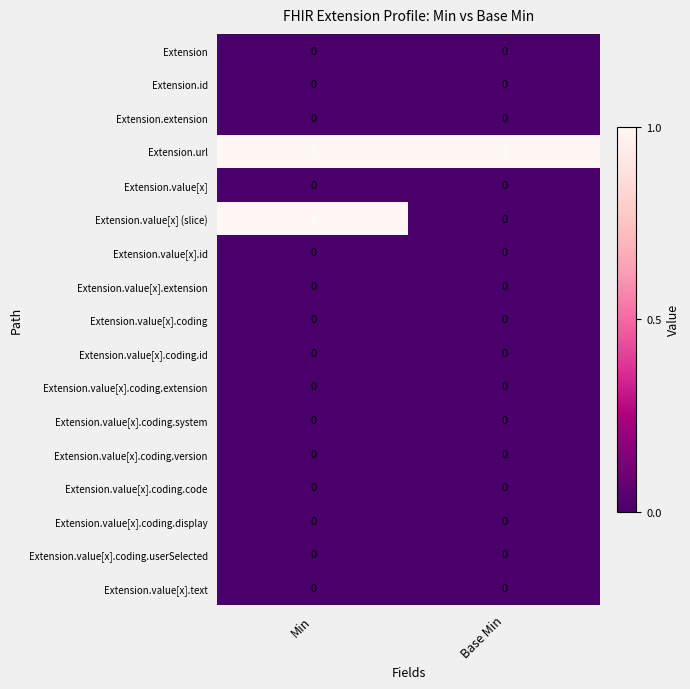

Which series has the widest spread of values?

Extension.value[x] (slice)